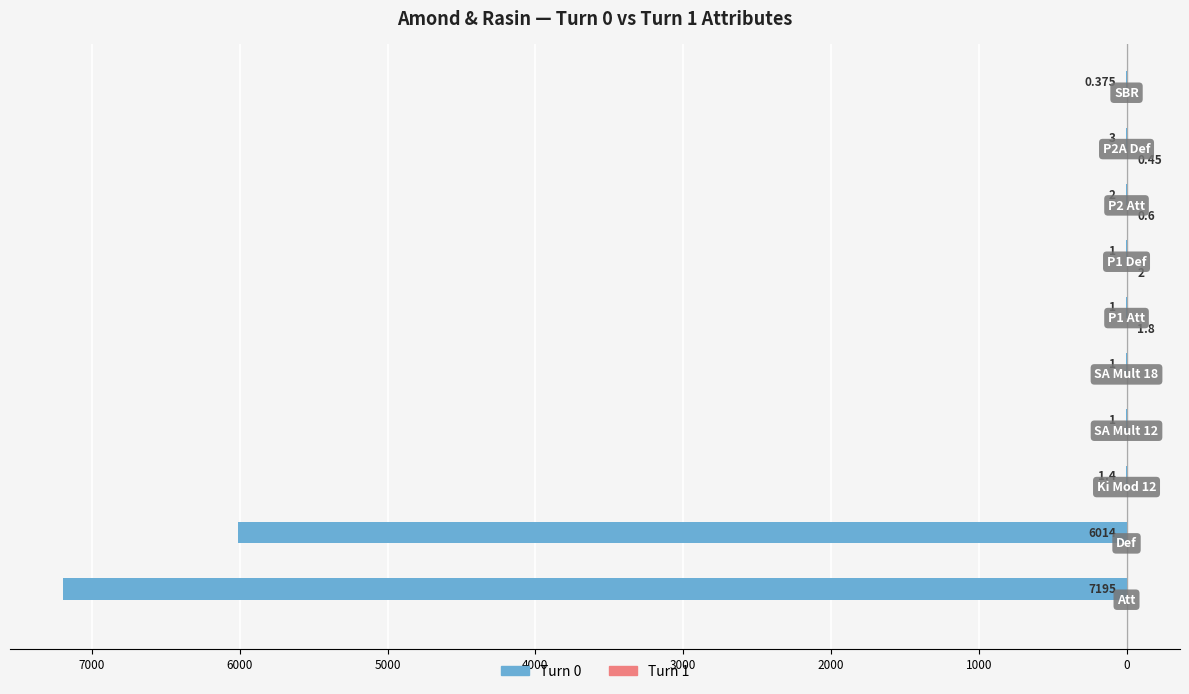

What is the difference between the second highest and second lowest values in the Turn 1 series?

1.8